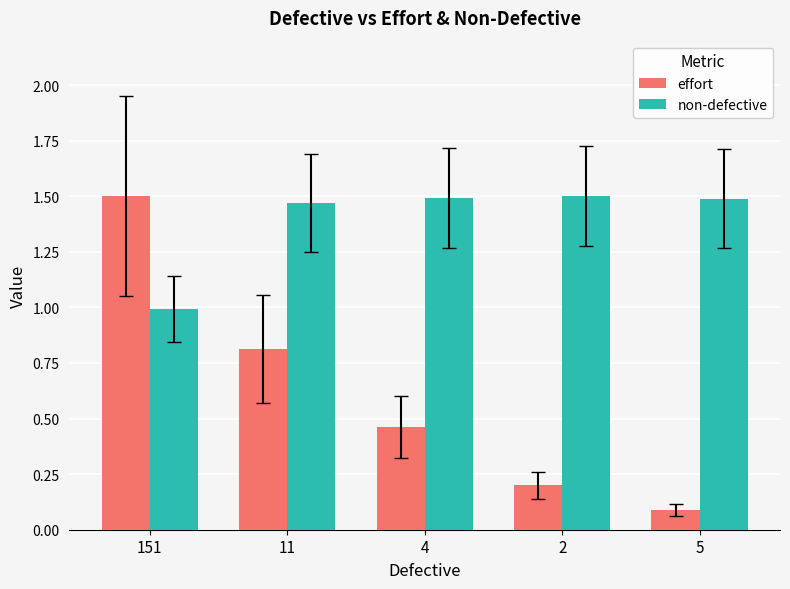

What is the minimum value for effort?

0.1